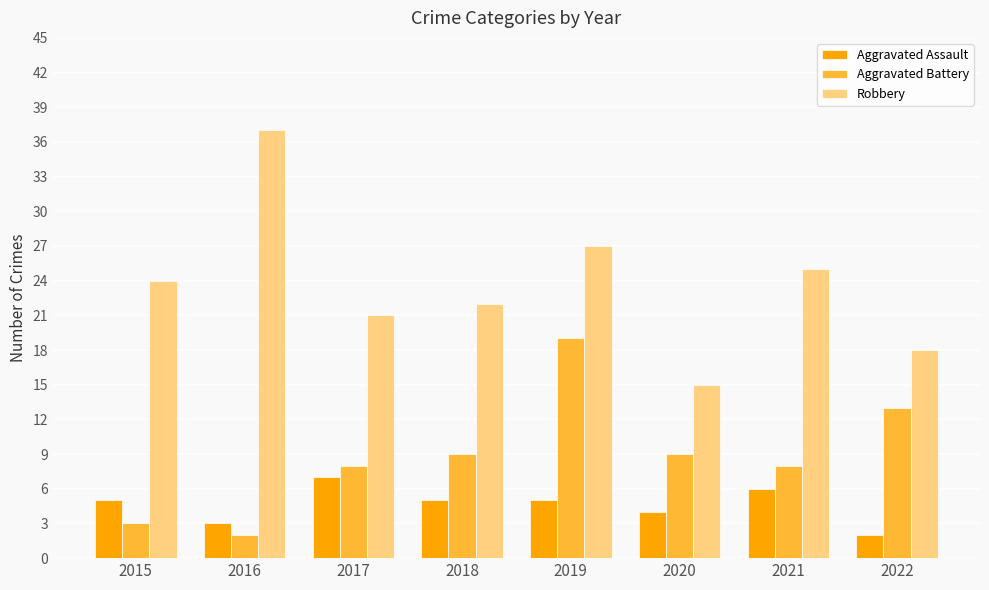

What is the value of the Aggravated Battery bar at the 6th from the left?

9